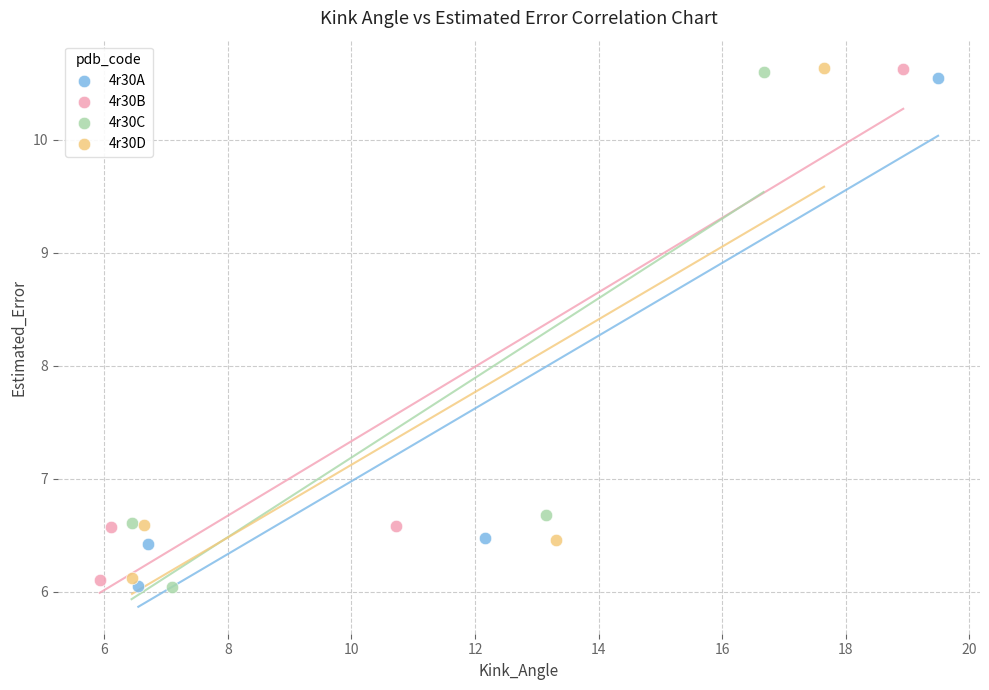

Which series has the widest spread of Y values?

4r30C